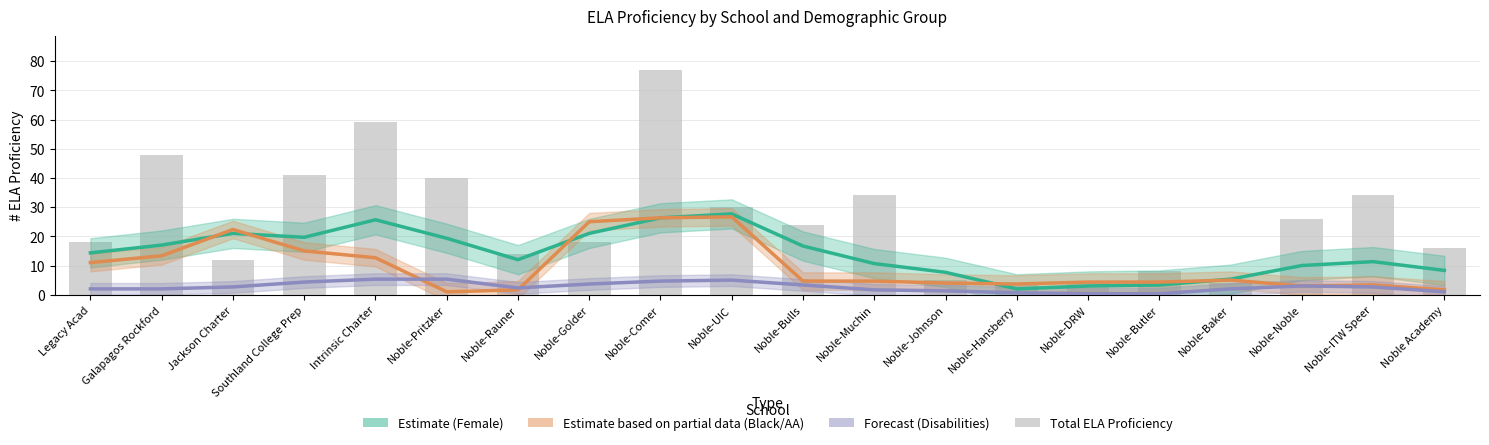

At which category is the sum across all series the highest?

Noble-UIC